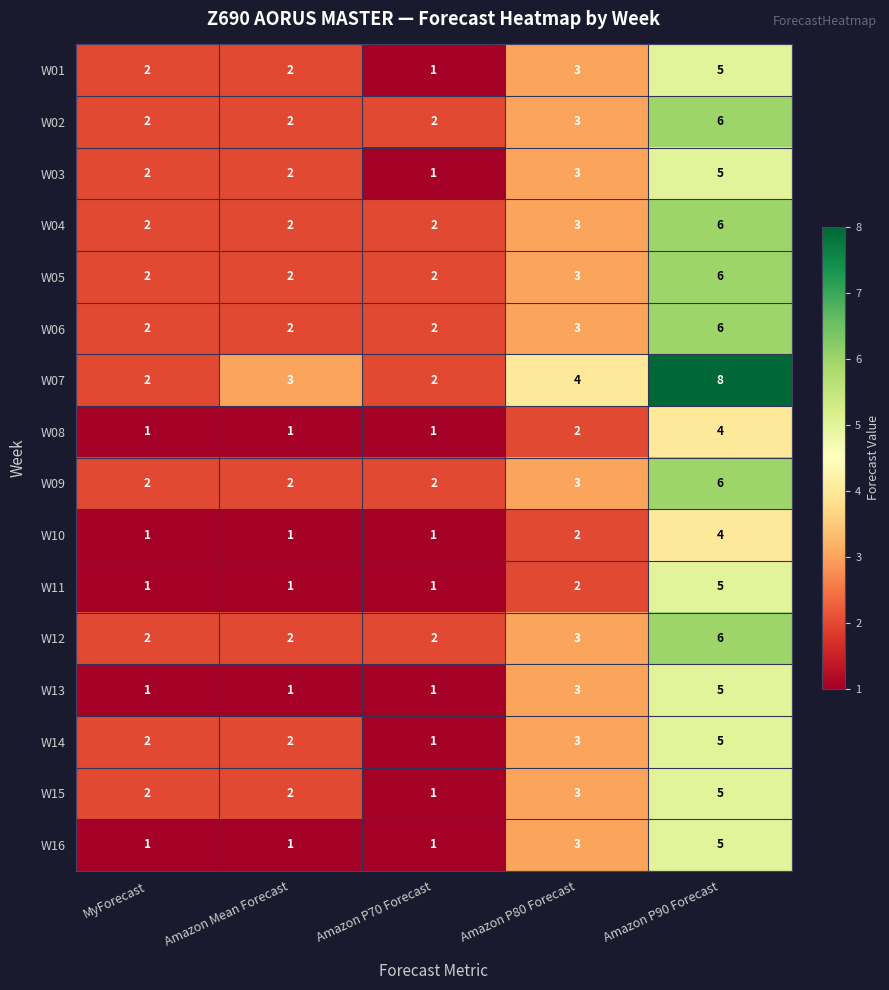

How many W02 values are between 2 and 3?

4